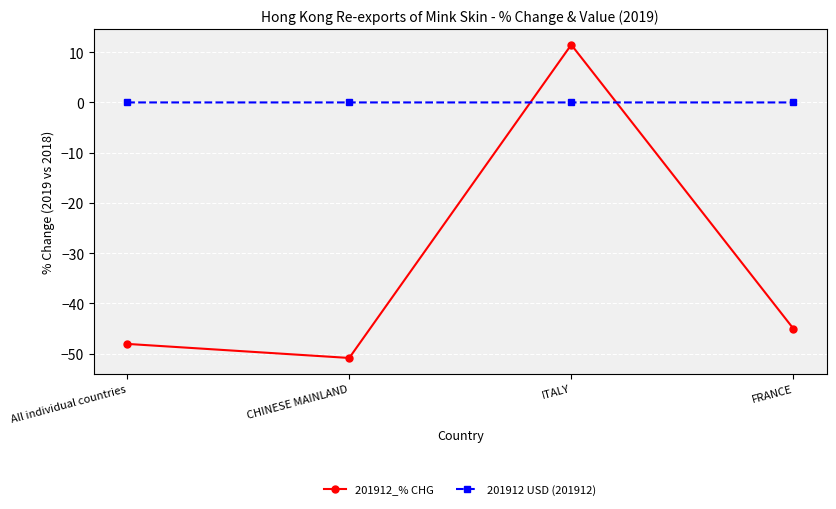

Is the value of 201912 USD (201912) at CHINESE MAINLAND greater than the value of 201912_% CHG at All individual countries?

Yes